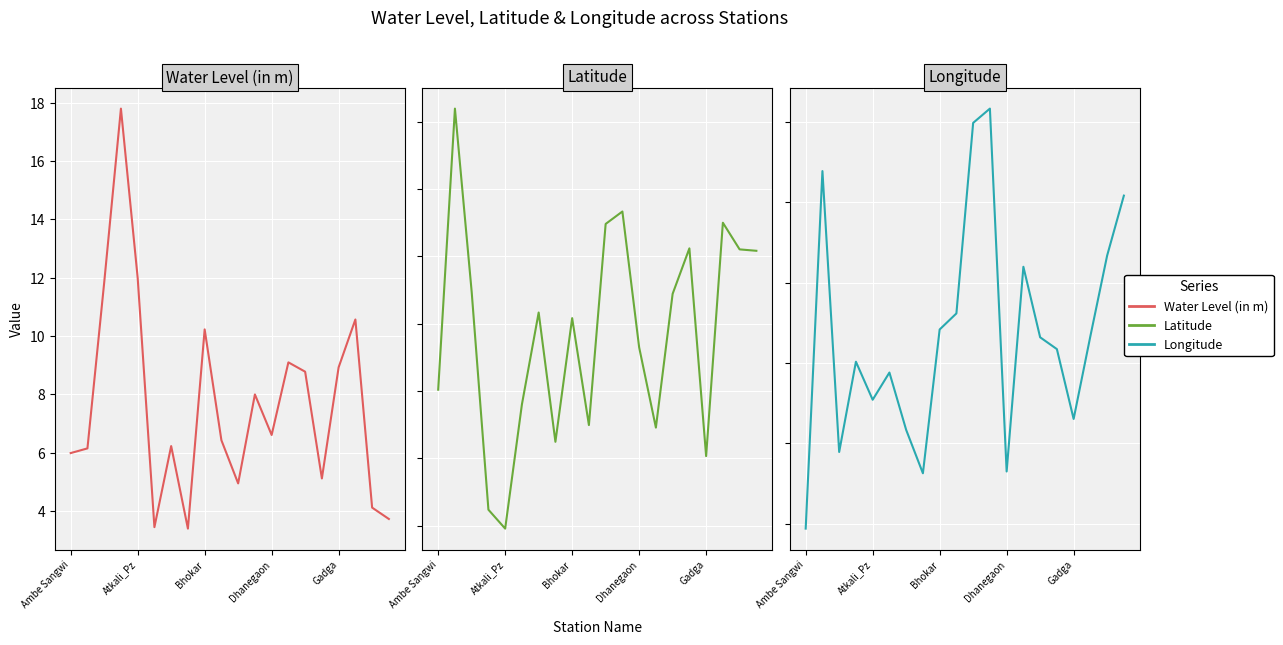

How many lines are shown in the chart?

3